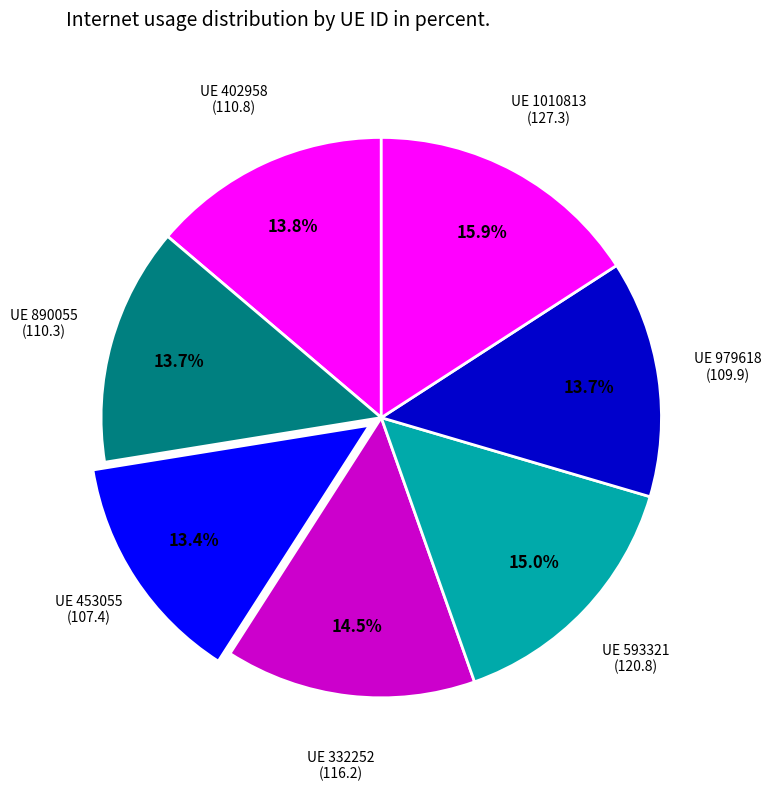

Count the number of slices in the pie.

7